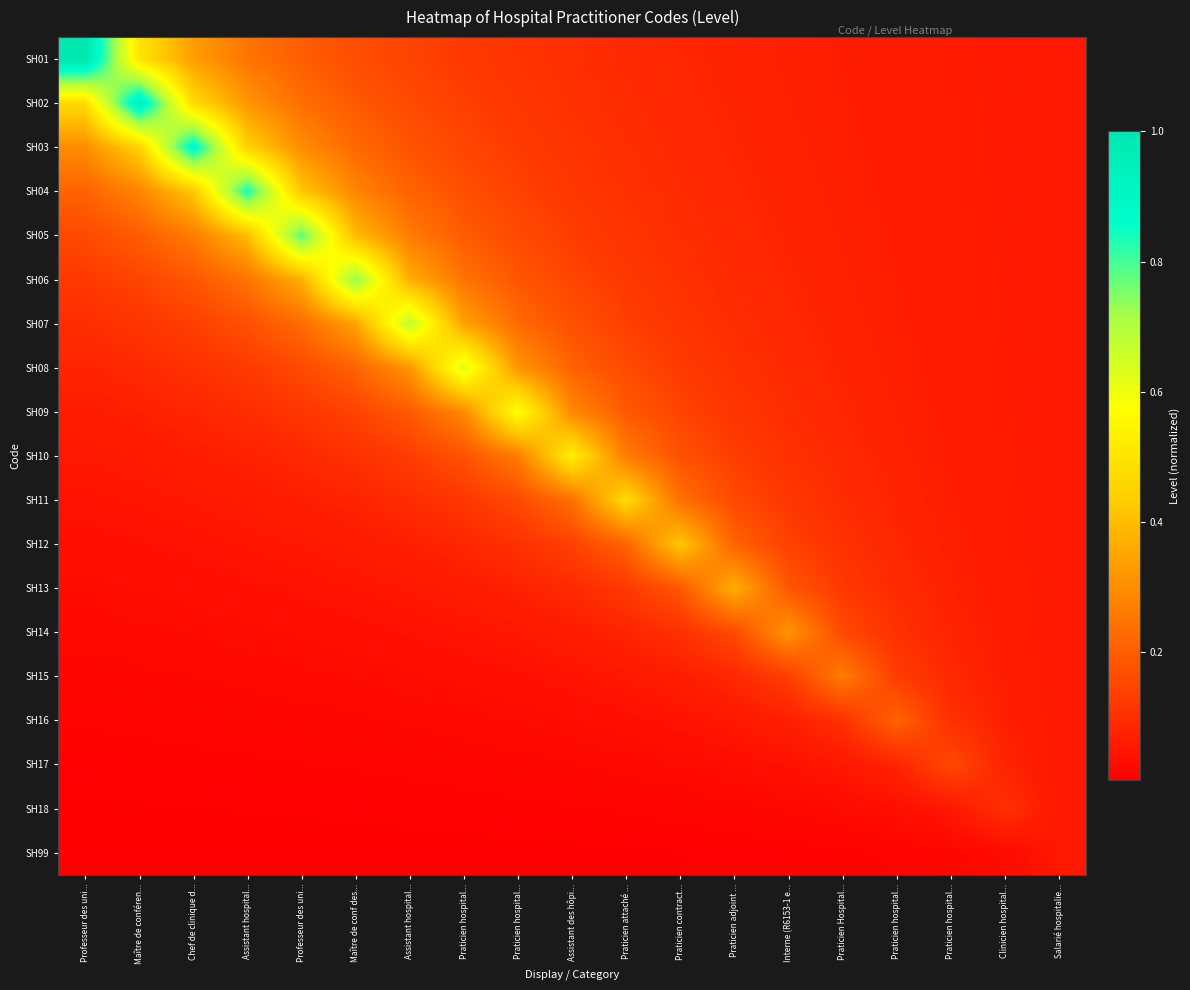

At Praticien adjoint ..., list the series in order from smallest to largest.

SH99, SH18, SH17, SH16, SH01, SH02, SH03, SH04, SH05, SH15, SH06, SH07, SH08, SH09, SH10, SH11, SH14, SH12, SH13